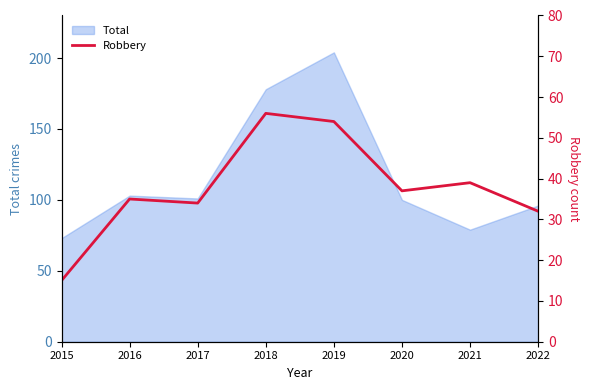

Which label corresponds to the smallest value in the chart?

2015